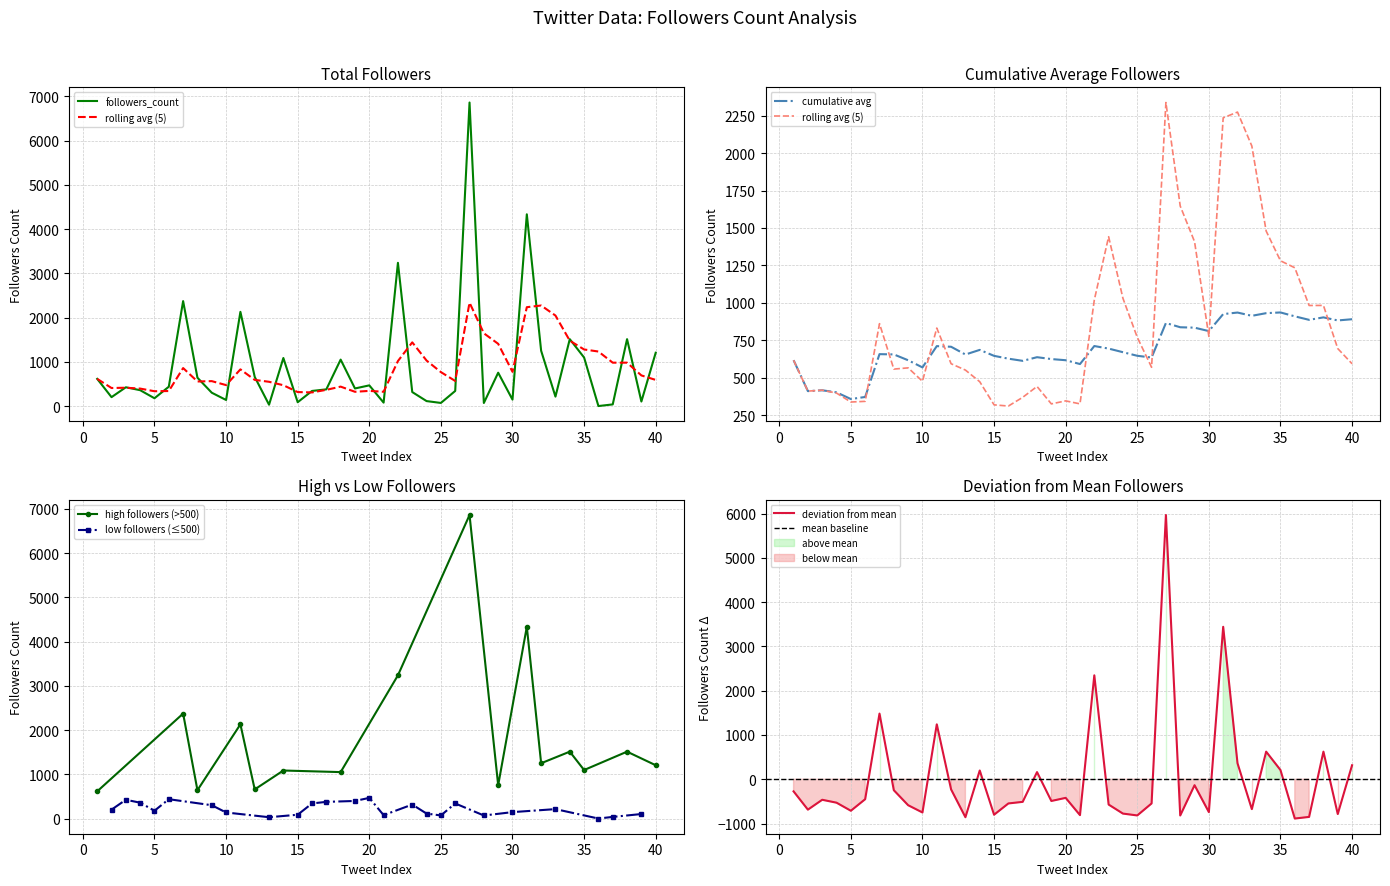

Is this an area chart (filled region under the line)?

No